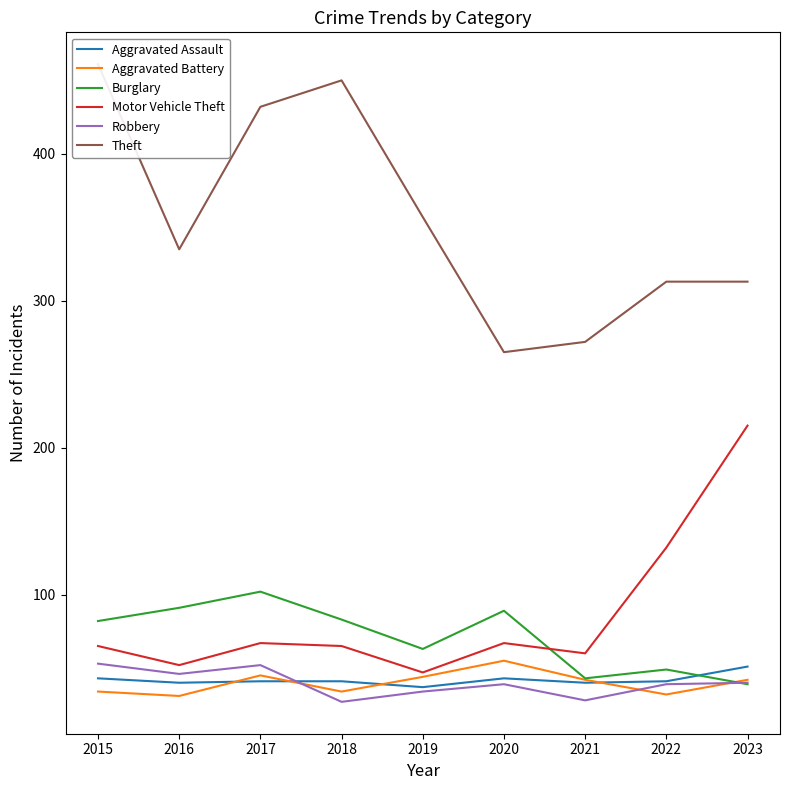

How many lines are shown in the chart?

6